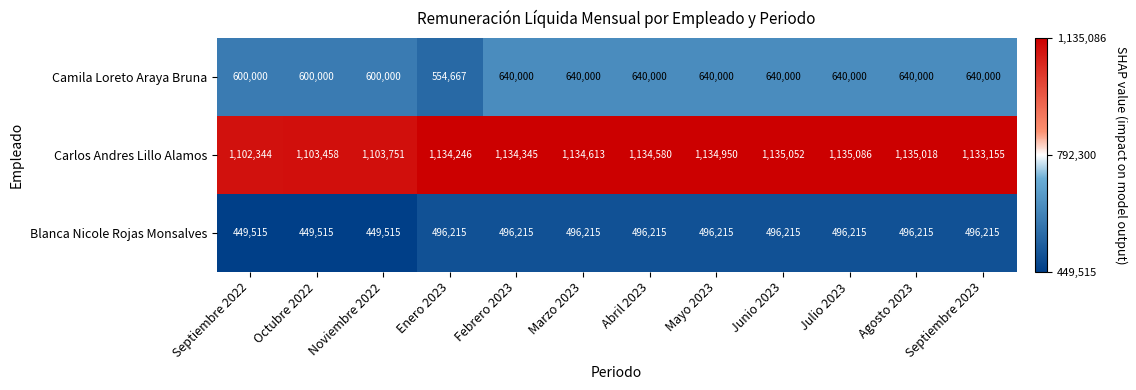

Which label corresponds to the largest value in the chart?

Julio 2023